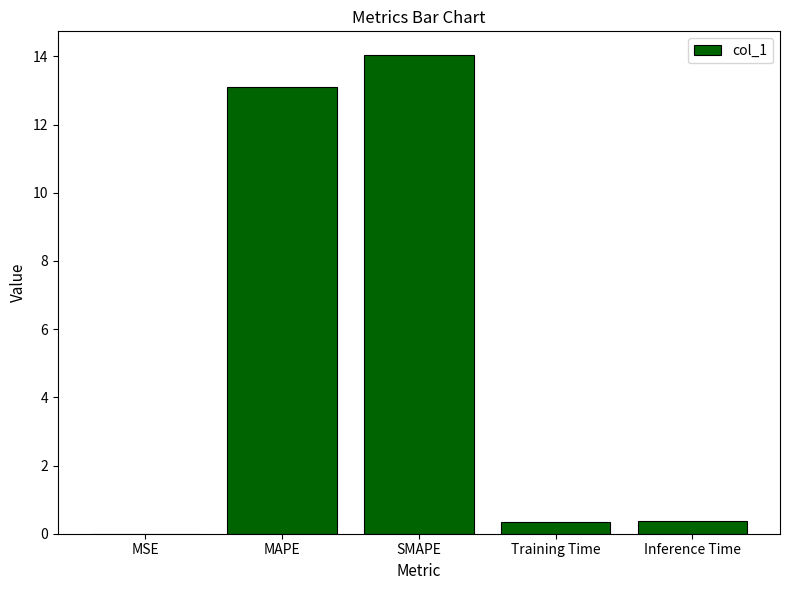

What is the change in value from SMAPE to Training Time?

-13.7